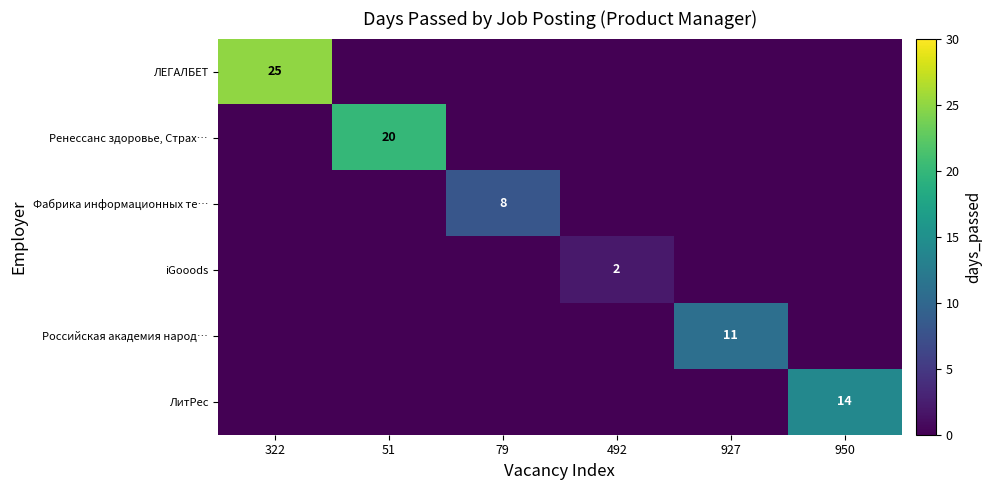

Count the number of categories in the chart.

6